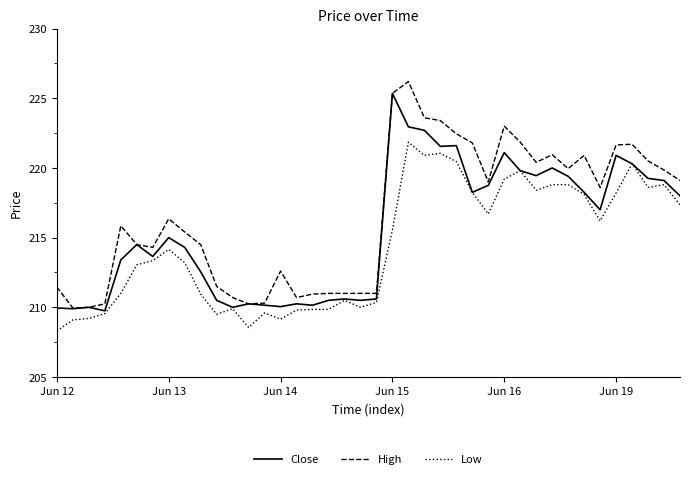

What is the greatest value displayed?

226.2